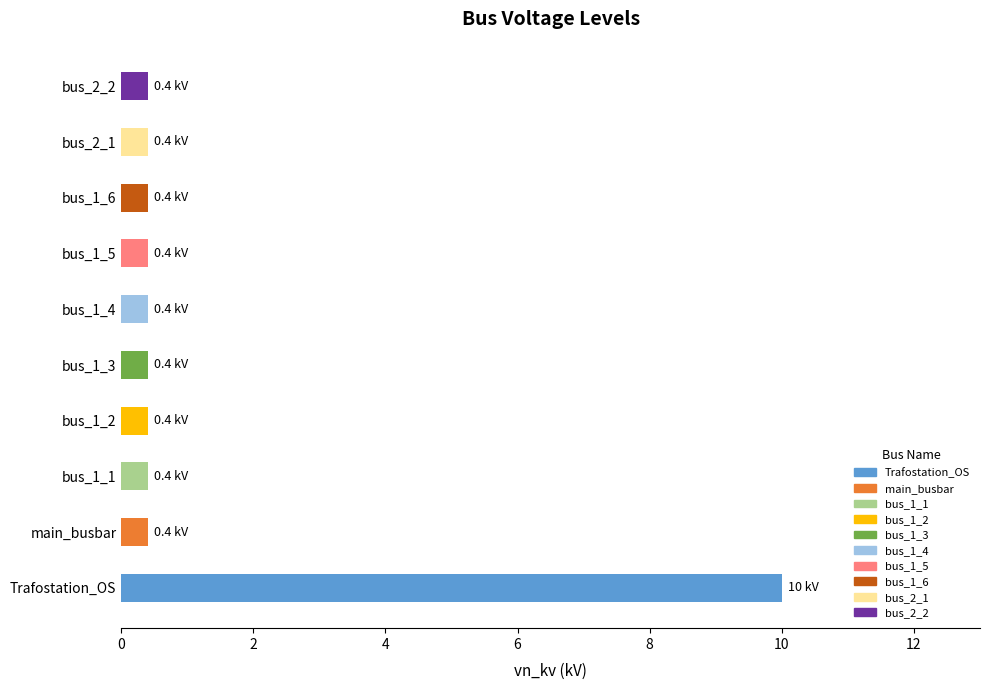

Reading top to bottom, what are all the values shown in this chart?

bus_2_2=0.4	bus_2_1=0.4	bus_1_6=0.4	bus_1_5=0.4	bus_1_4=0.4	bus_1_3=0.4	bus_1_2=0.4	bus_1_1=0.4	main_busbar=0.4	Trafostation_OS=10.0